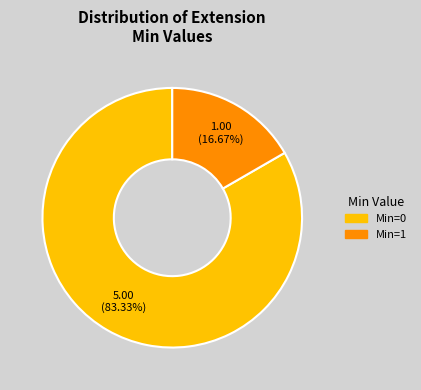

How many slices are in this pie chart?

2